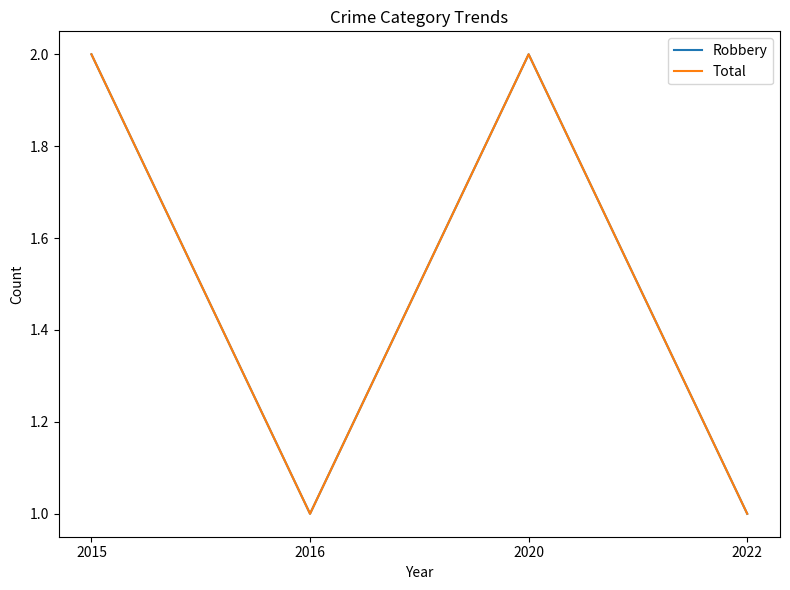

What is the sum of the Robbery values at 2016 and 2020?

3